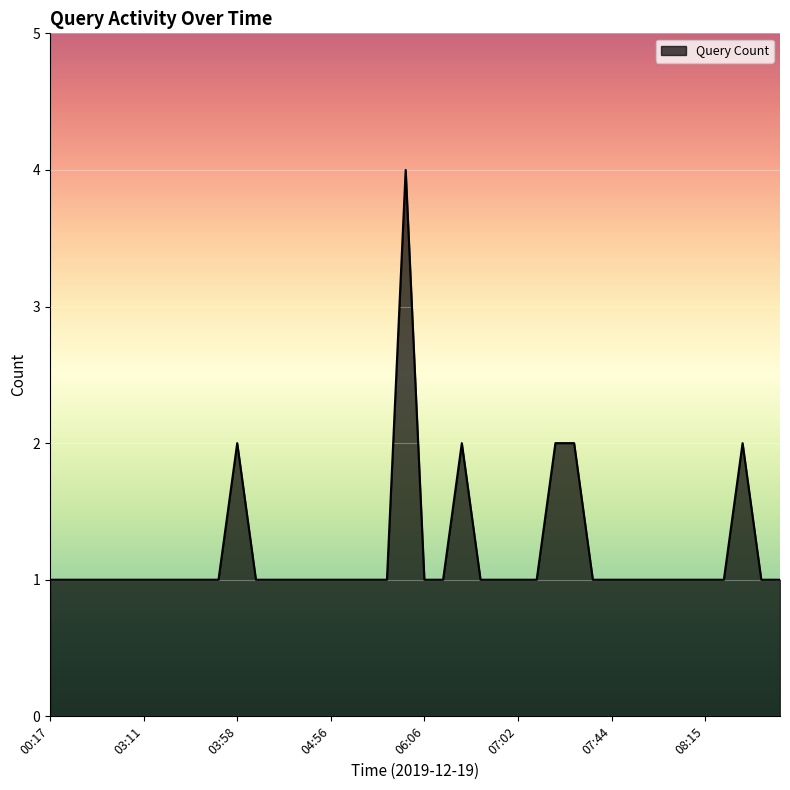

How many lines are shown in the chart?

1